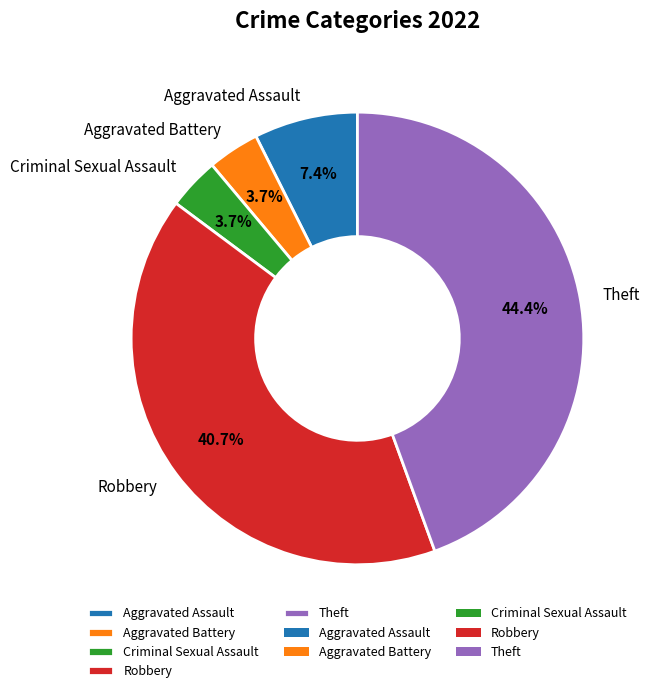

Does Aggravated Battery represent more than half of the total?

No